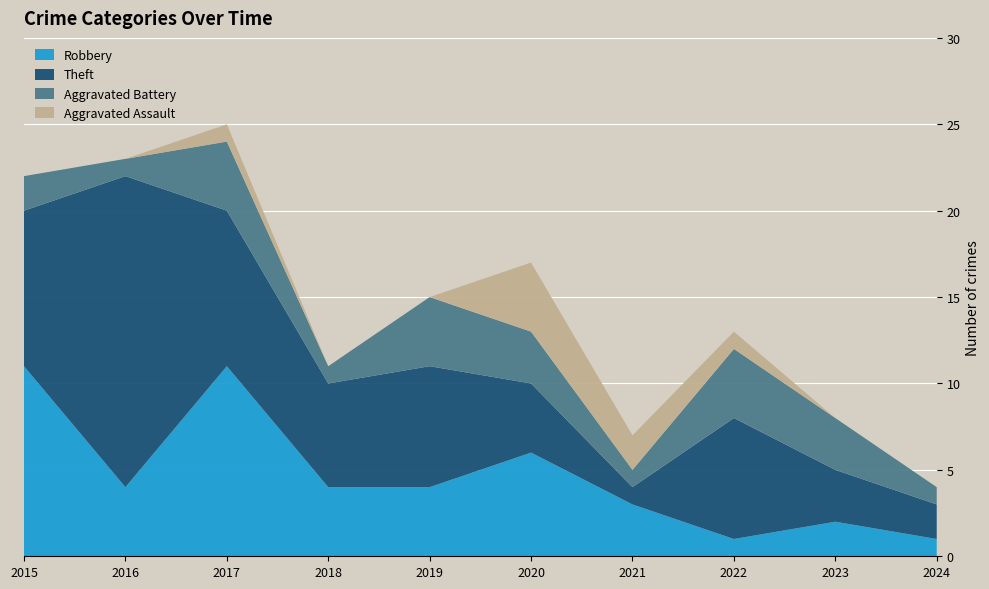

Reading right to left, transcribe all the data shown in this chart.

Aggravated Assault: 2024=0	2023=0	2022=1	2021=2	2020=4	2019=0	2018=0	2017=1	2016=0	2015=0
Aggravated Battery: 2024=1	2023=3	2022=4	2021=1	2020=3	2019=4	2018=1	2017=4	2016=1	2015=2
Robbery: 2024=1	2023=2	2022=1	2021=3	2020=6	2019=4	2018=4	2017=11	2016=4	2015=11
Theft: 2024=2	2023=3	2022=7	2021=1	2020=4	2019=7	2018=6	2017=9	2016=18	2015=9